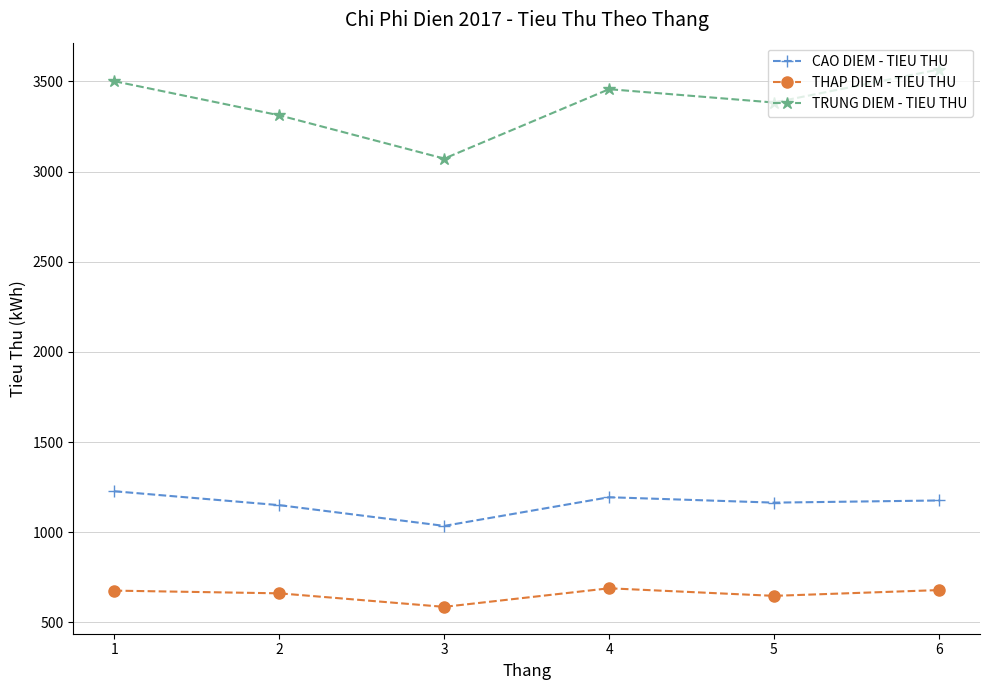

Is the value of CAO DIEM - TIEU THU at 3 greater than the value of THAP DIEM - TIEU THU at 3?

Yes